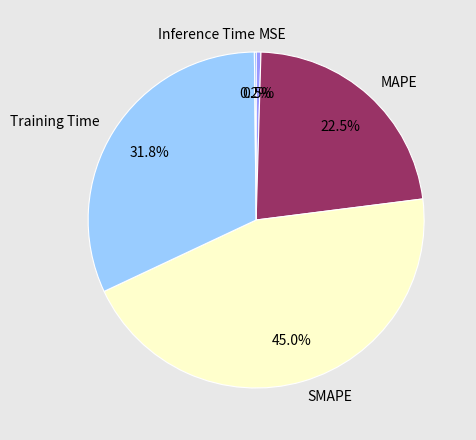

Does any single category account for the majority?

No